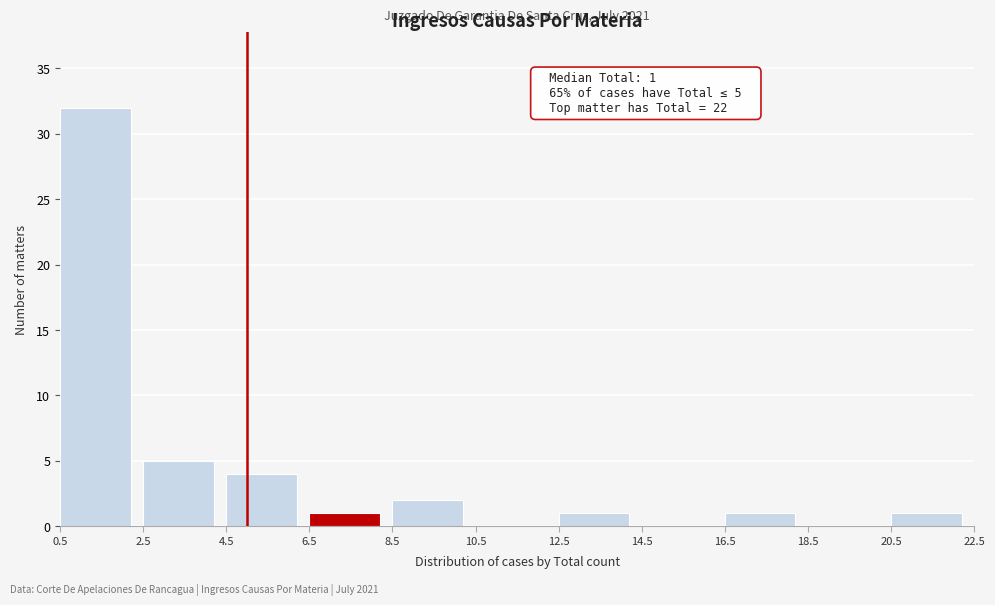

Which range on the x-axis has the tallest bar?

0.5 to 2.5